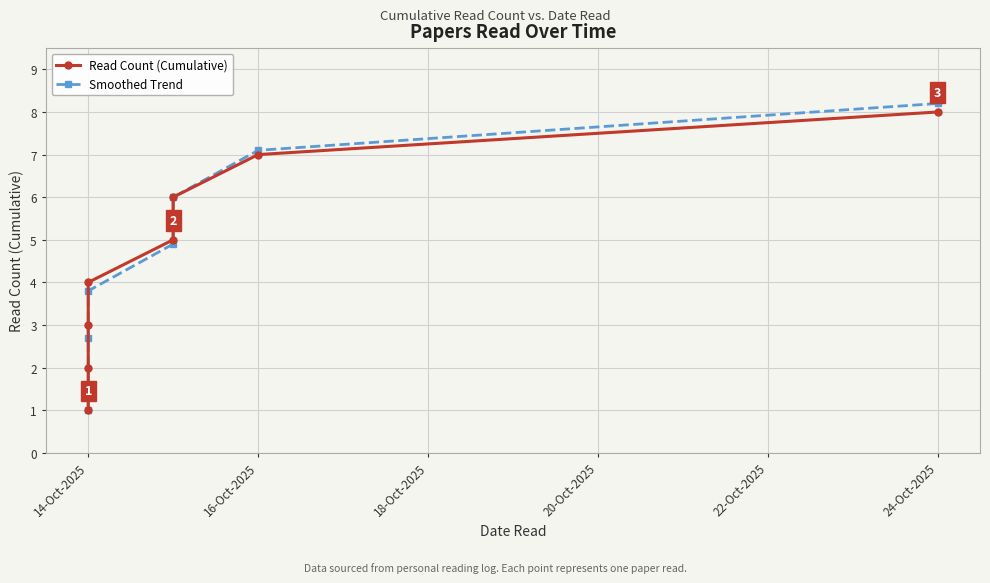

Which category has the lowest value in the Read Count (Cumulative) series?

14-Oct-2025